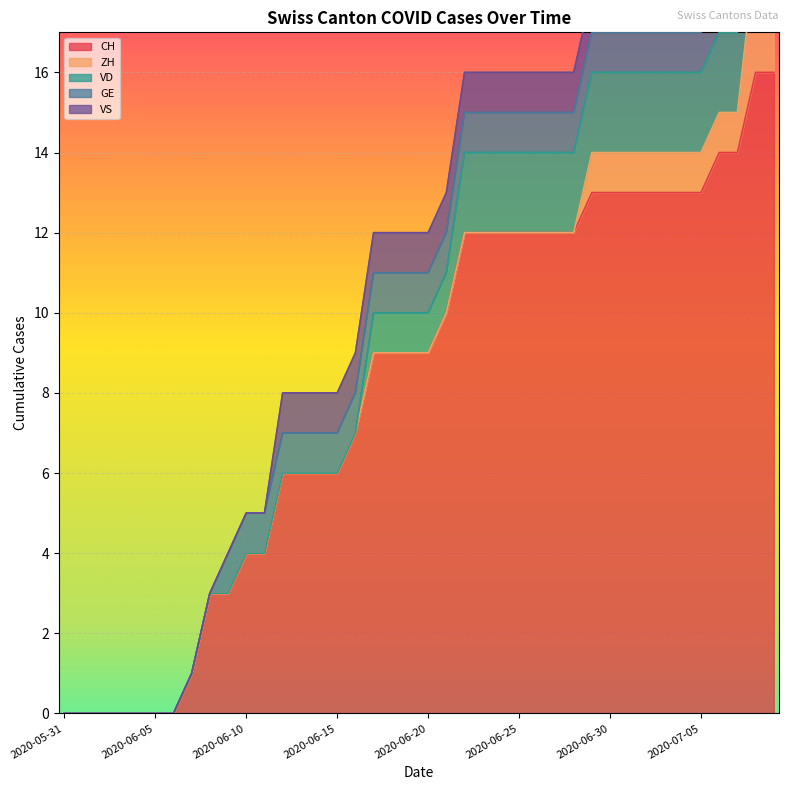

Reading left to right, what are all the values shown in this chart?

CH: 2020-05-31=0	2020-06-01=0	2020-06-02=0	2020-06-03=0	2020-06-04=0	2020-06-05=0	2020-06-06=0	2020-06-07=1	2020-06-08=3	2020-06-09=3	2020-06-10=4	2020-06-11=4	2020-06-12=6	2020-06-13=6	2020-06-14=6	2020-06-15=6	2020-06-16=7	2020-06-17=9	2020-06-18=9	2020-06-19=9	2020-06-20=9	2020-06-21=10	2020-06-22=12	2020-06-23=12	2020-06-24=12	2020-06-25=12	2020-06-26=12	2020-06-27=12	2020-06-28=12	2020-06-29=13	2020-06-30=13	2020-07-01=13	2020-07-02=13	2020-07-03=13	2020-07-04=13	2020-07-05=13	2020-07-06=14	2020-07-07=14	2020-07-08=16	2020-07-09=16
ZH: 2020-05-31=0	2020-06-01=0	2020-06-02=0	2020-06-03=0	2020-06-04=0	2020-06-05=0	2020-06-06=0	2020-06-07=0	2020-06-08=0	2020-06-09=0	2020-06-10=0	2020-06-11=0	2020-06-12=0	2020-06-13=0	2020-06-14=0	2020-06-15=0	2020-06-16=0	2020-06-17=0	2020-06-18=0	2020-06-19=0	2020-06-20=0	2020-06-21=0	2020-06-22=0	2020-06-23=0	2020-06-24=0	2020-06-25=0	2020-06-26=0	2020-06-27=0	2020-06-28=0	2020-06-29=1	2020-06-30=1	2020-07-01=1	2020-07-02=1	2020-07-03=1	2020-07-04=1	2020-07-05=1	2020-07-06=1	2020-07-07=1	2020-07-08=3	2020-07-09=3
VD: 2020-05-31=0	2020-06-01=0	2020-06-02=0	2020-06-03=0	2020-06-04=0	2020-06-05=0	2020-06-06=0	2020-06-07=0	2020-06-08=0	2020-06-09=0	2020-06-10=0	2020-06-11=0	2020-06-12=0	2020-06-13=0	2020-06-14=0	2020-06-15=0	2020-06-16=0	2020-06-17=1	2020-06-18=1	2020-06-19=1	2020-06-20=1	2020-06-21=1	2020-06-22=2	2020-06-23=2	2020-06-24=2	2020-06-25=2	2020-06-26=2	2020-06-27=2	2020-06-28=2	2020-06-29=2	2020-06-30=2	2020-07-01=2	2020-07-02=2	2020-07-03=2	2020-07-04=2	2020-07-05=2	2020-07-06=2	2020-07-07=2	2020-07-08=2	2020-07-09=2
GE: 2020-05-31=0	2020-06-01=0	2020-06-02=0	2020-06-03=0	2020-06-04=0	2020-06-05=0	2020-06-06=0	2020-06-07=0	2020-06-08=0	2020-06-09=1	2020-06-10=1	2020-06-11=1	2020-06-12=1	2020-06-13=1	2020-06-14=1	2020-06-15=1	2020-06-16=1	2020-06-17=1	2020-06-18=1	2020-06-19=1	2020-06-20=1	2020-06-21=1	2020-06-22=1	2020-06-23=1	2020-06-24=1	2020-06-25=1	2020-06-26=1	2020-06-27=1	2020-06-28=1	2020-06-29=1	2020-06-30=1	2020-07-01=1	2020-07-02=1	2020-07-03=1	2020-07-04=1	2020-07-05=1	2020-07-06=1	2020-07-07=1	2020-07-08=1	2020-07-09=1
VS: 2020-05-31=0	2020-06-01=0	2020-06-02=0	2020-06-03=0	2020-06-04=0	2020-06-05=0	2020-06-06=0	2020-06-07=0	2020-06-08=0	2020-06-09=0	2020-06-10=0	2020-06-11=0	2020-06-12=1	2020-06-13=1	2020-06-14=1	2020-06-15=1	2020-06-16=1	2020-06-17=1	2020-06-18=1	2020-06-19=1	2020-06-20=1	2020-06-21=1	2020-06-22=1	2020-06-23=1	2020-06-24=1	2020-06-25=1	2020-06-26=1	2020-06-27=1	2020-06-28=1	2020-06-29=1	2020-06-30=1	2020-07-01=1	2020-07-02=1	2020-07-03=1	2020-07-04=1	2020-07-05=1	2020-07-06=1	2020-07-07=1	2020-07-08=1	2020-07-09=1